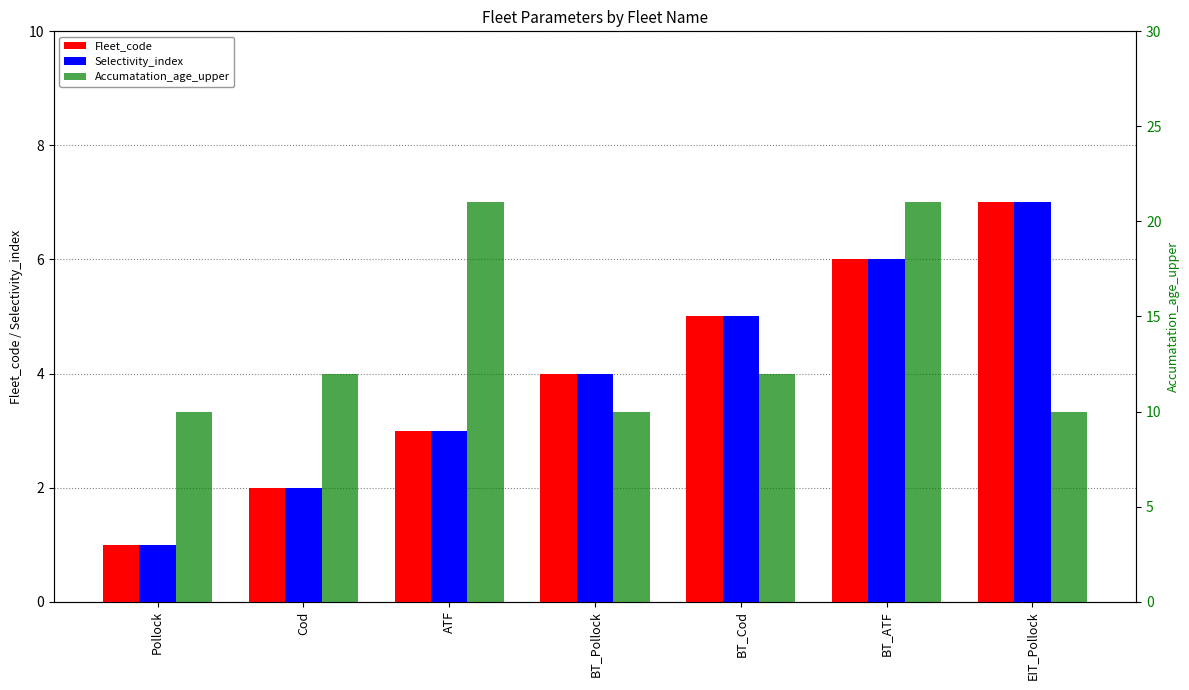

What is the sum of all Accumatation_age_upper values?

96